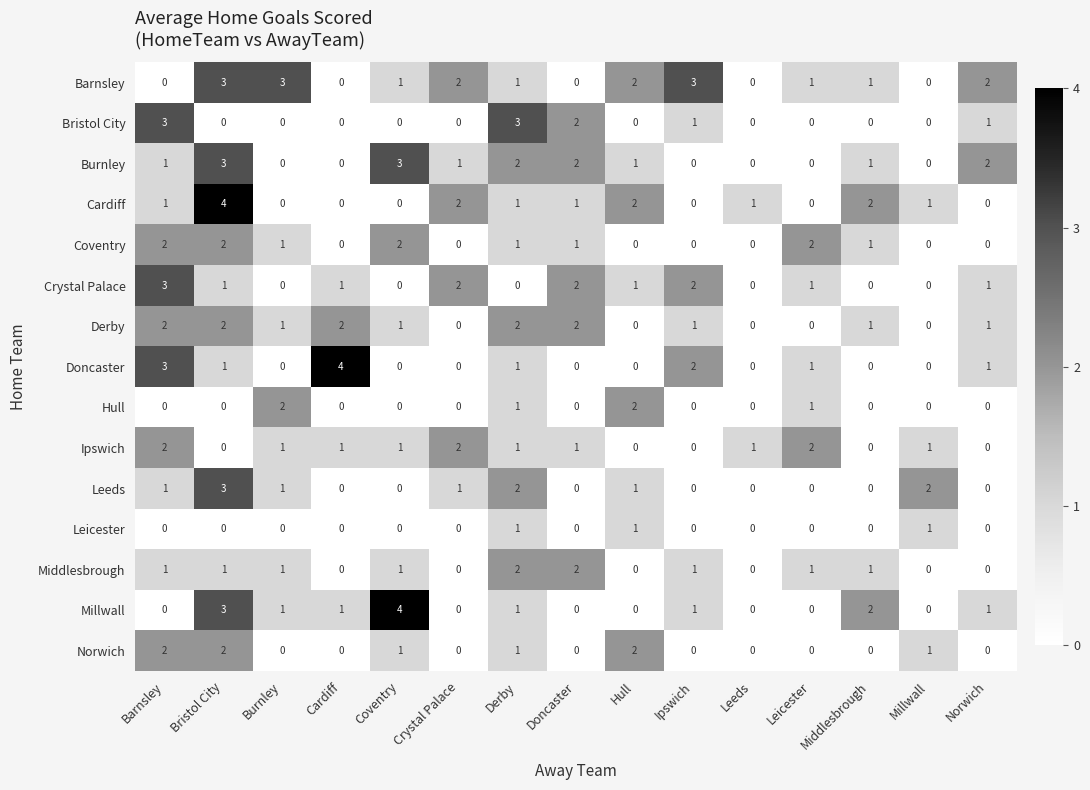

What is the difference between the maximum and second lowest values in the Barnsley series?

3